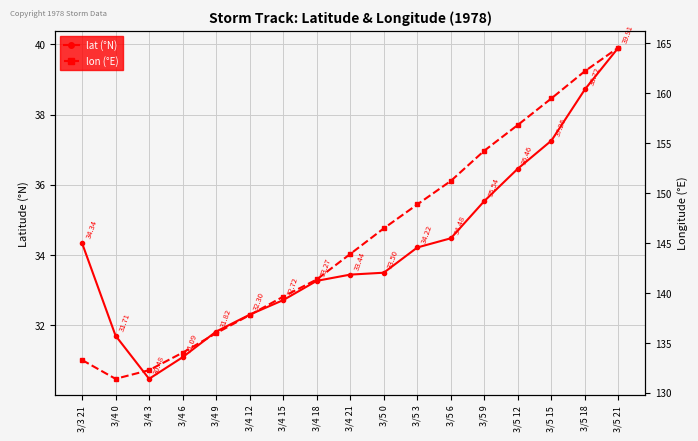

List the series in order of their peak value, highest first.

lon, lat